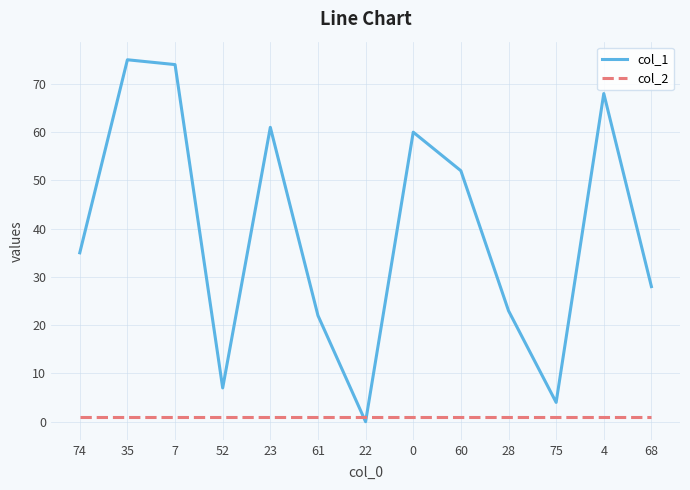

Rank the series at 61 from highest to lowest value.

col_1, col_2